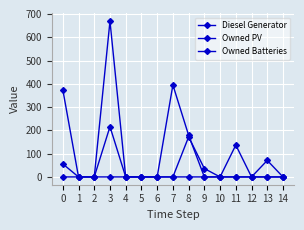

Does the chart have visible grid lines?

Yes